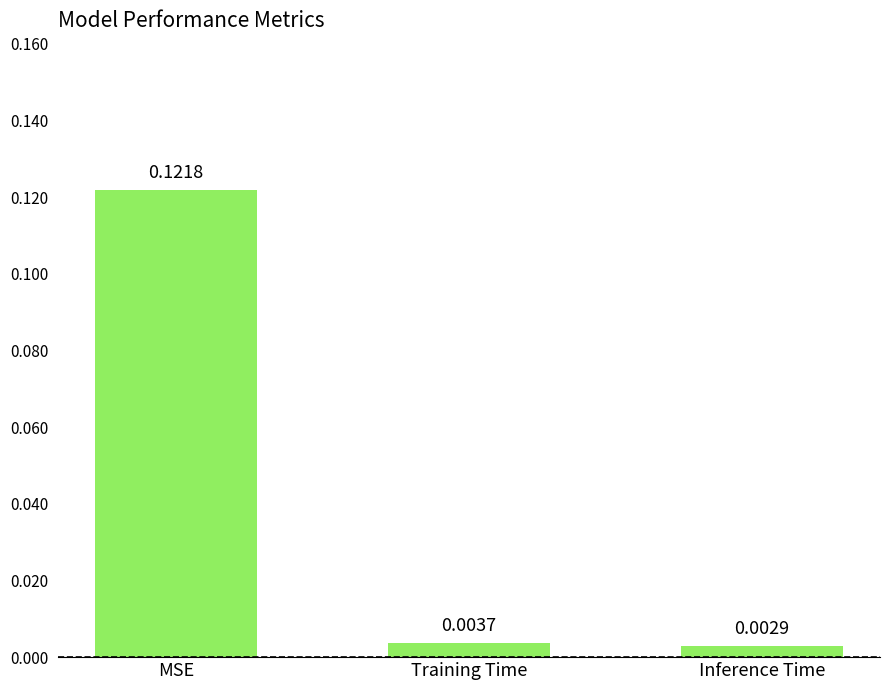

Which label corresponds to the largest value in the chart?

MSE